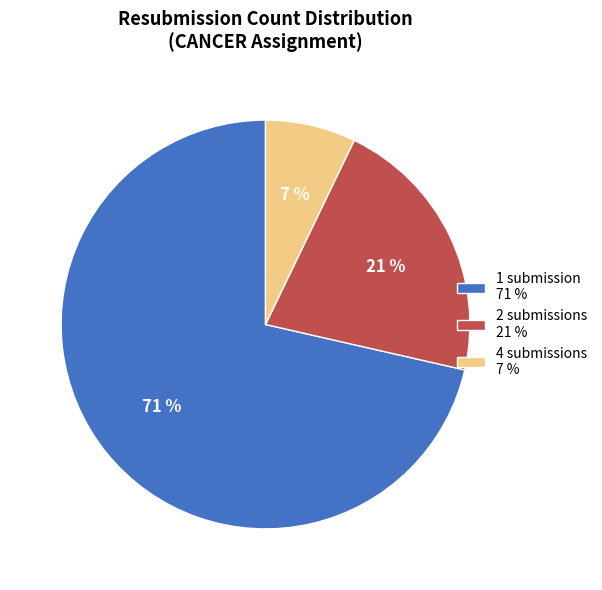

Is there any slice that represents more than half of the pie?

Yes